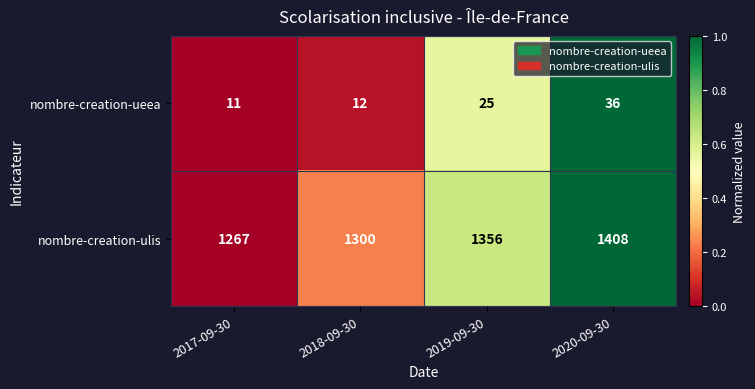

Rank the series at 2017-09-30 from lowest to highest value.

nombre-creation-ueea, nombre-creation-ulis